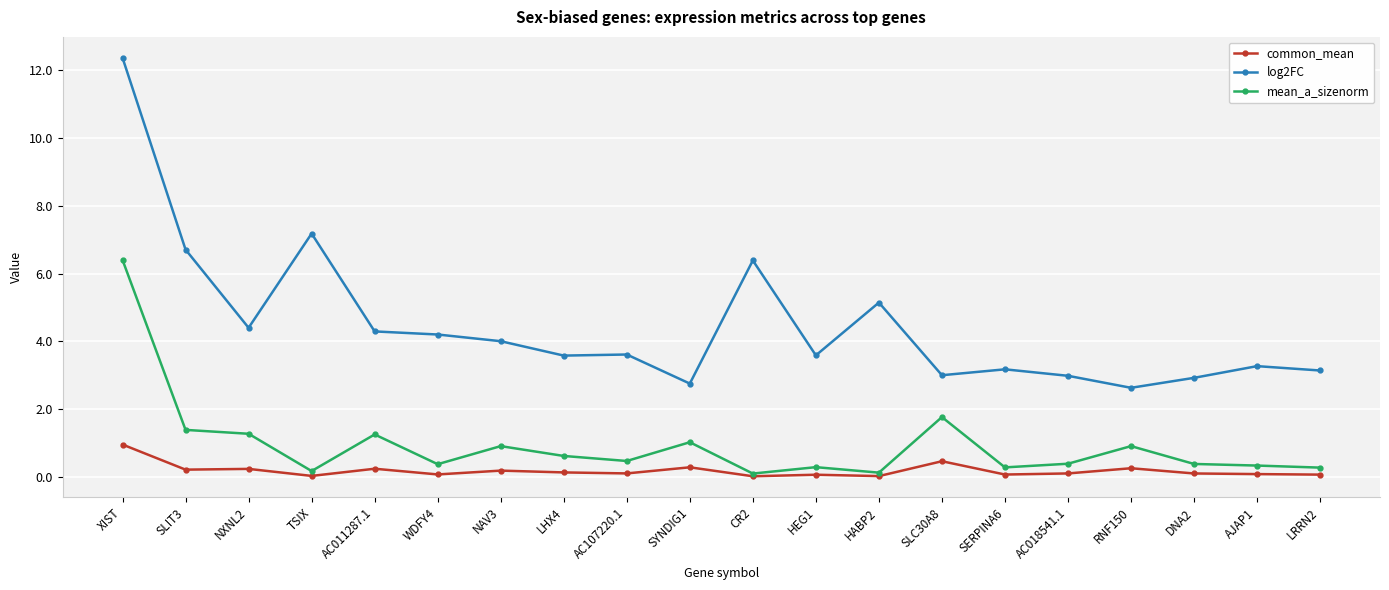

How many series are shown in this chart?

3